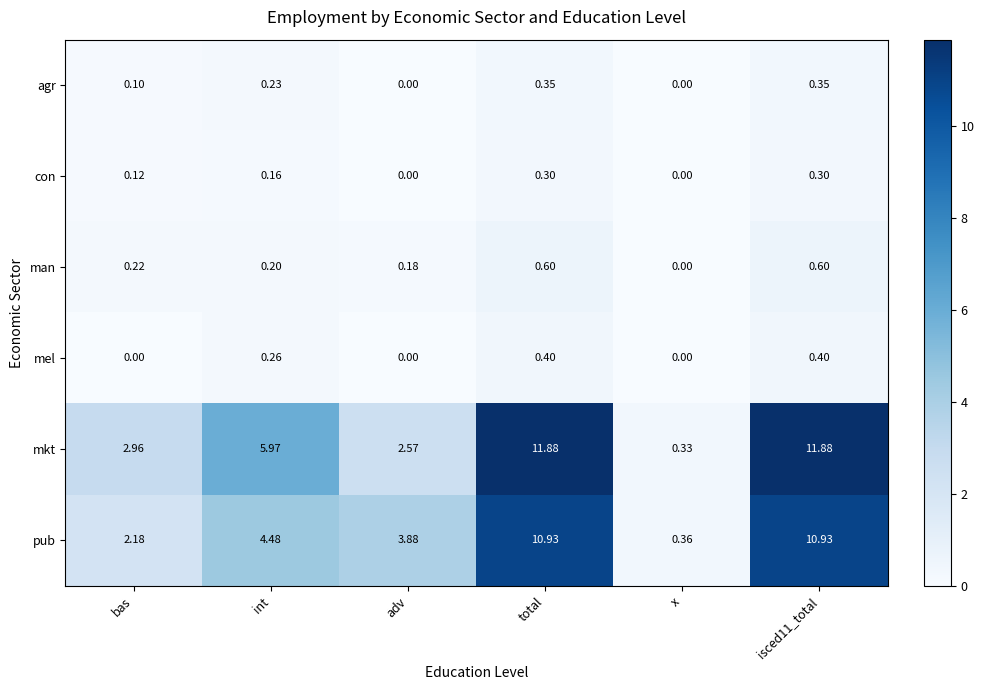

Where does the mkt series first go above 5?

int